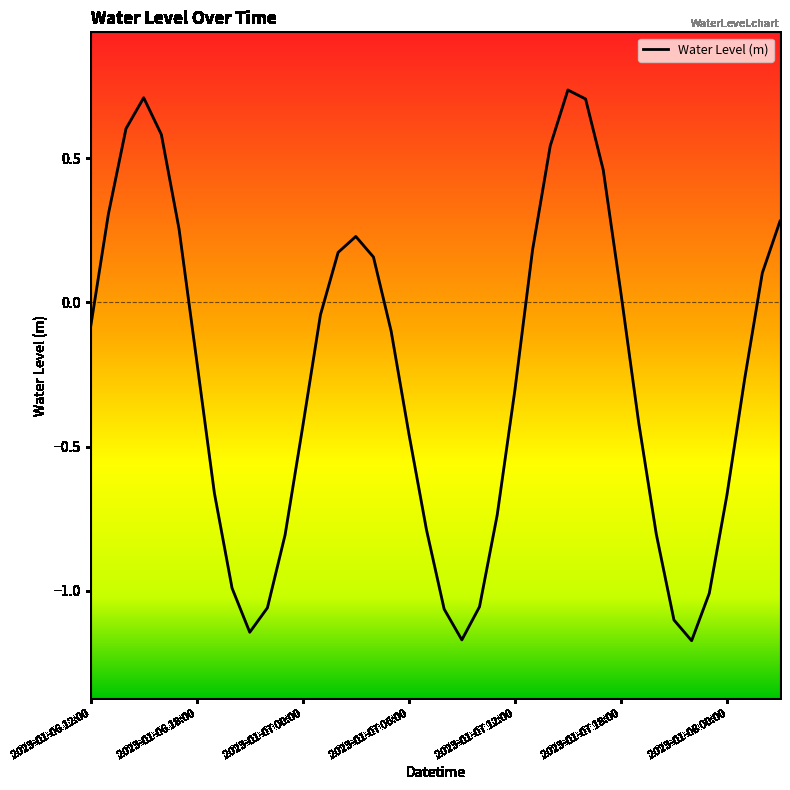

Is this an area chart (filled region under the line)?

No